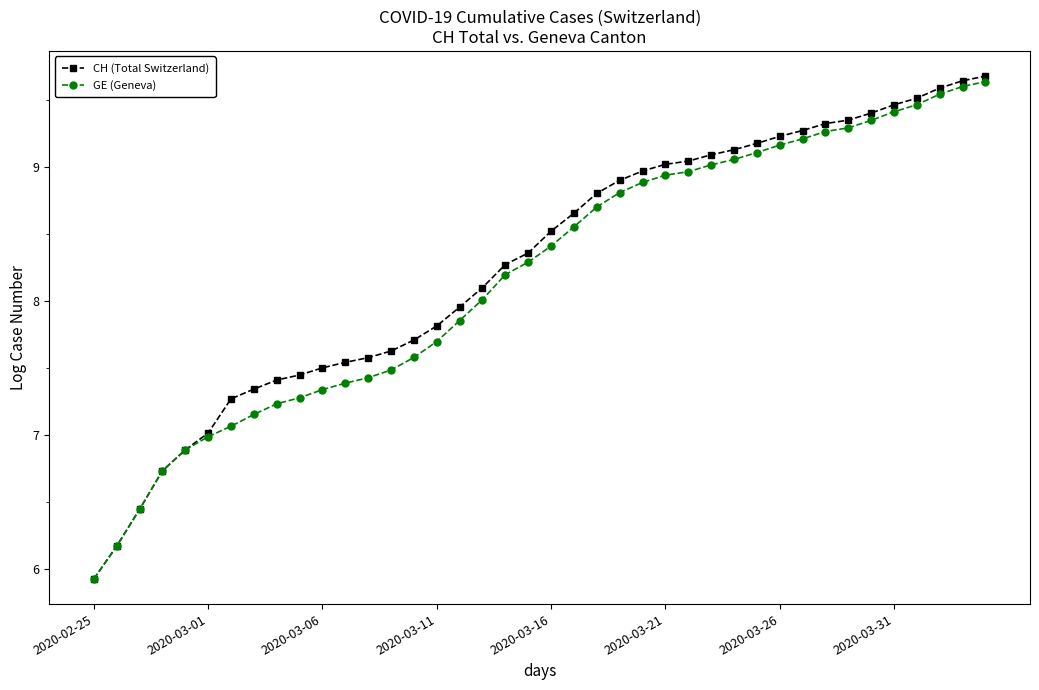

True or false: CH (Total Switzerland) has more than 1 interior local peaks.

False